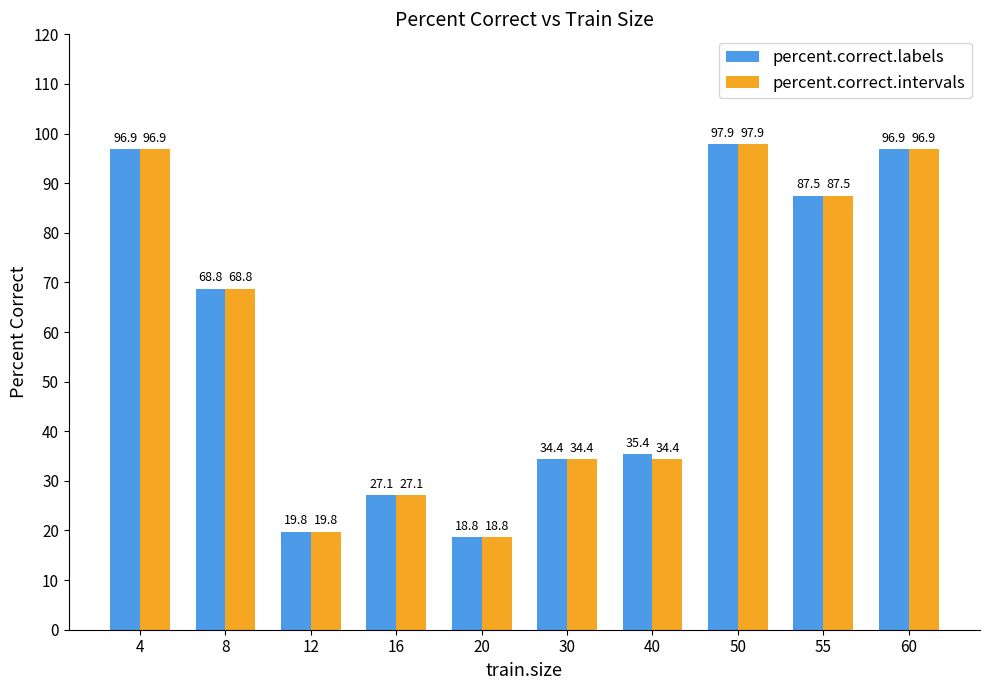

The value of percent.correct.intervals at 12 is 19.8. True or false?

True